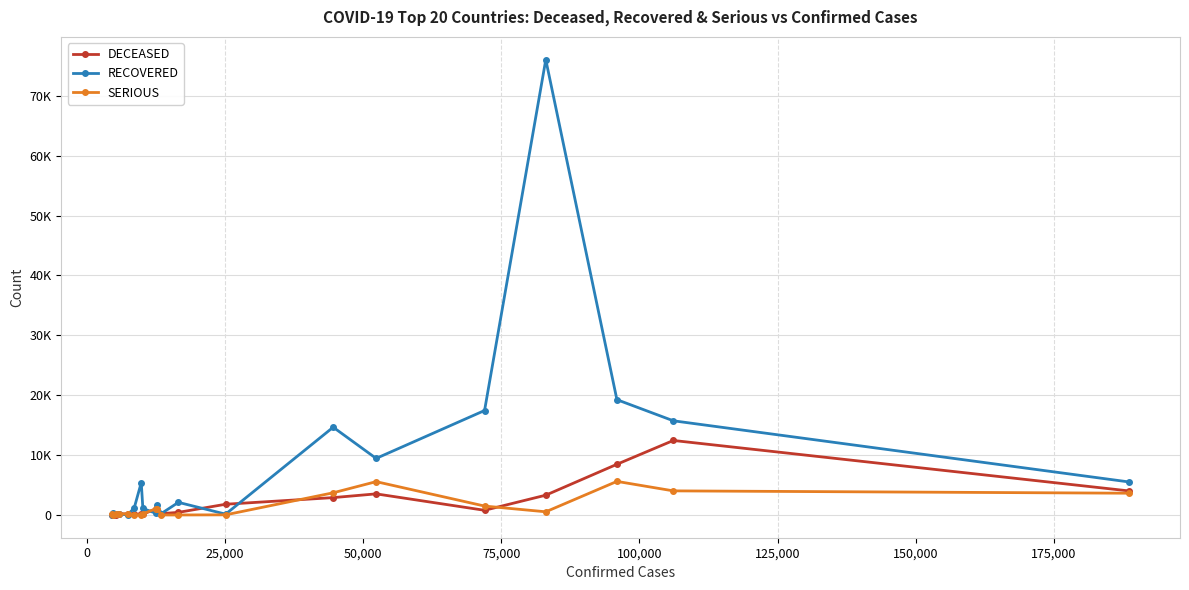

What are all the series names shown in the legend?

DECEASED, RECOVERED, SERIOUS